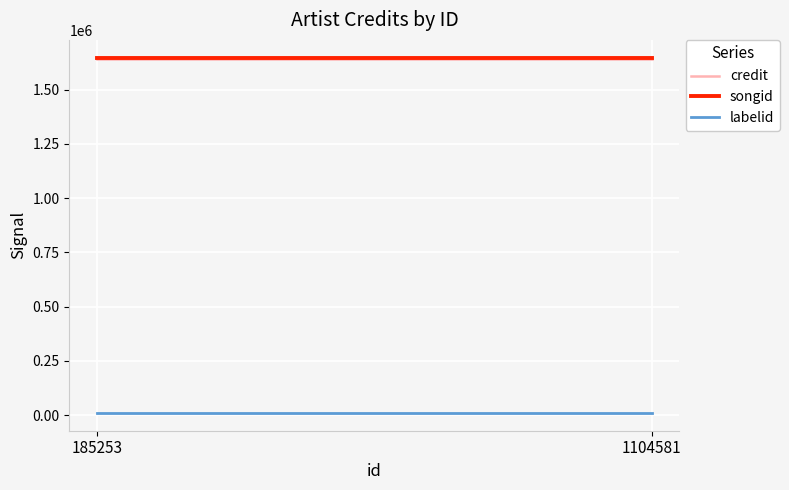

List the labels in order of credit value, largest first.

185253, 1104581